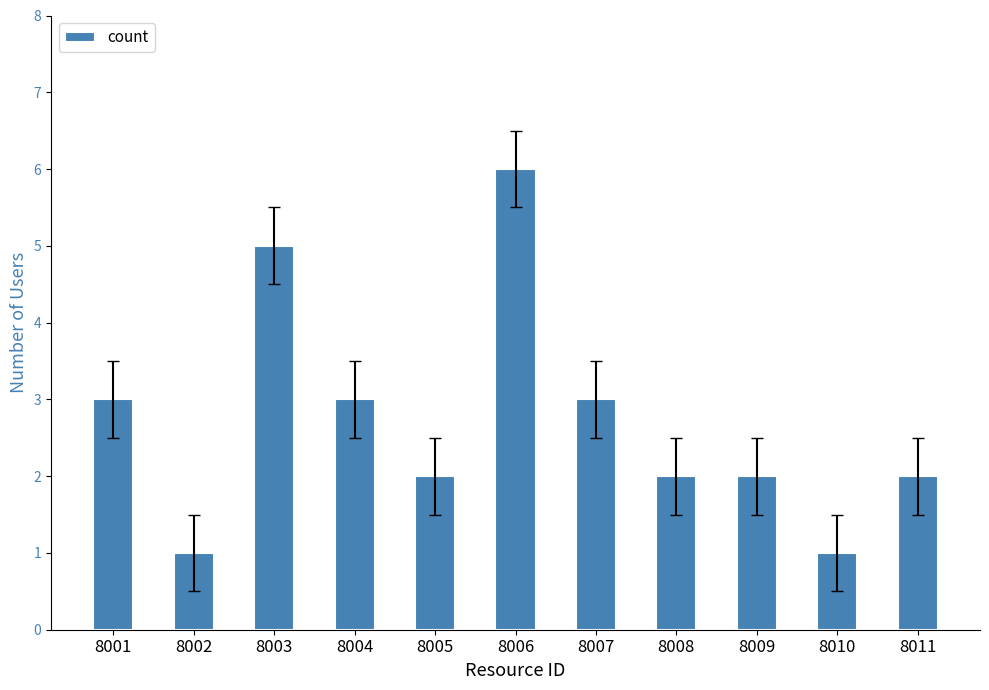

How many values are between 2 and 3?

7